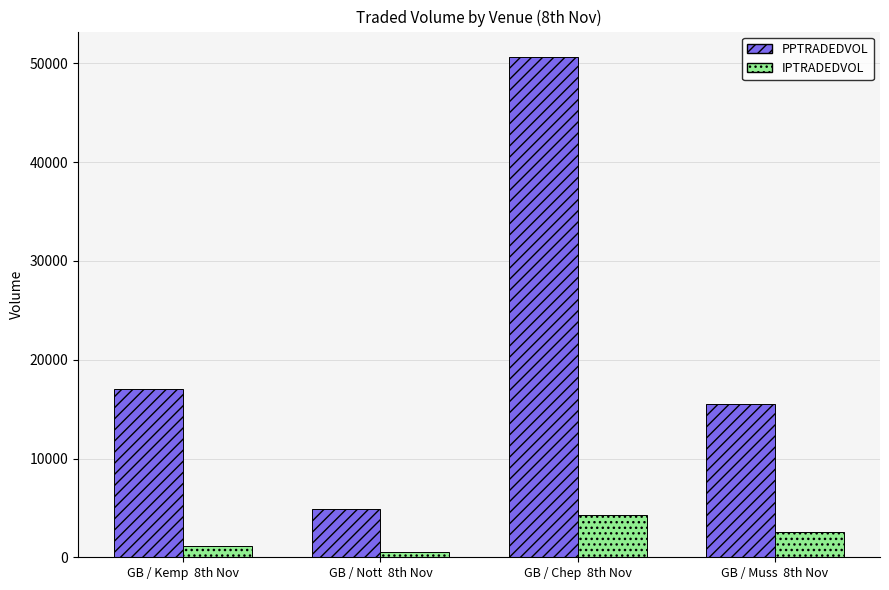

Which series has the largest range (max minus min)?

PPTRADEDVOL